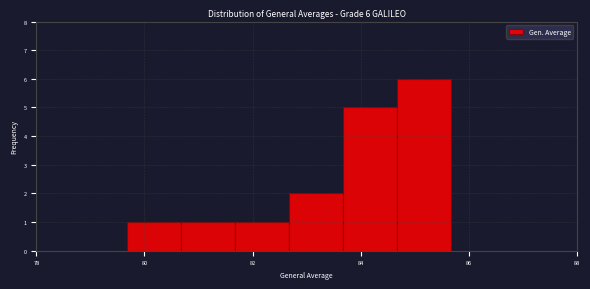

Which range on the x-axis has the tallest bar?

84.6 to 85.6